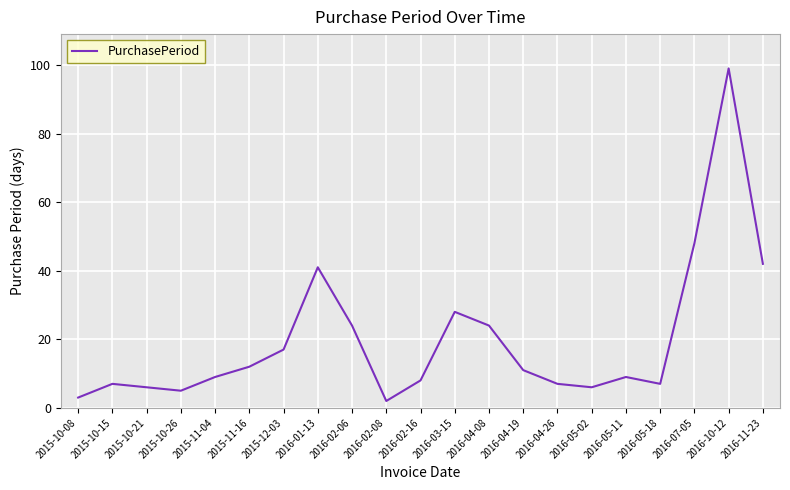

Count the number of categories in the chart.

21